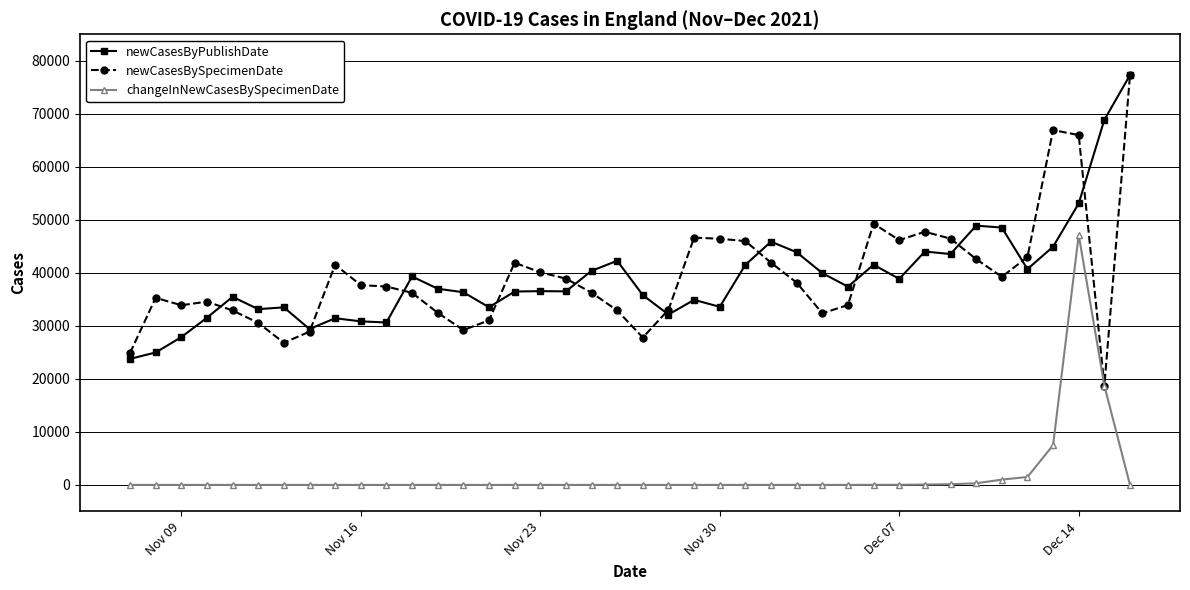

What is the difference between the second highest and minimum values in the newCasesBySpecimenDate series?

48220